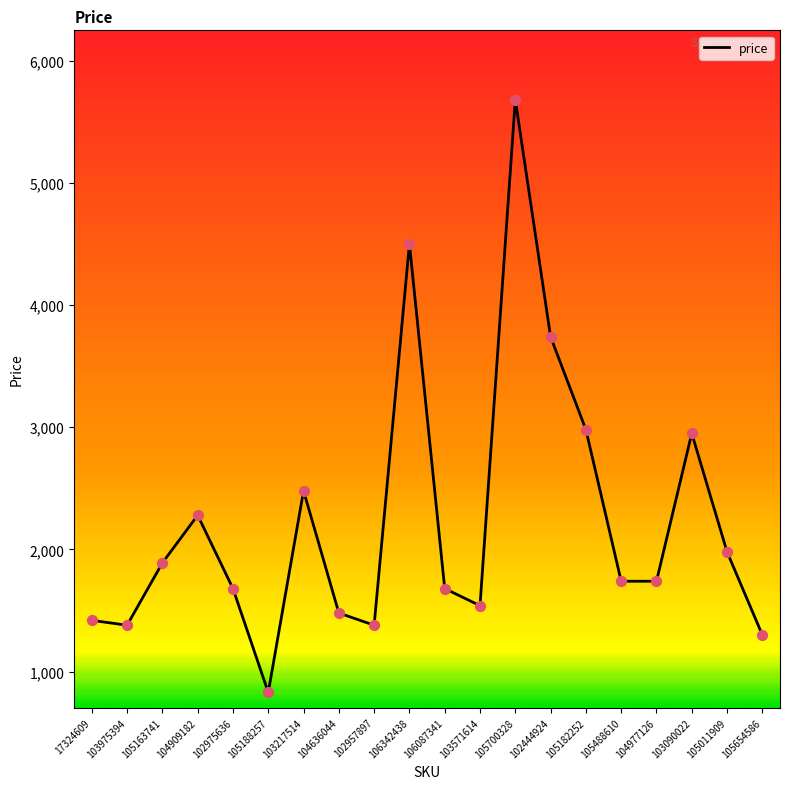

What is the change in value from 104909182 to 106342438?

+2220